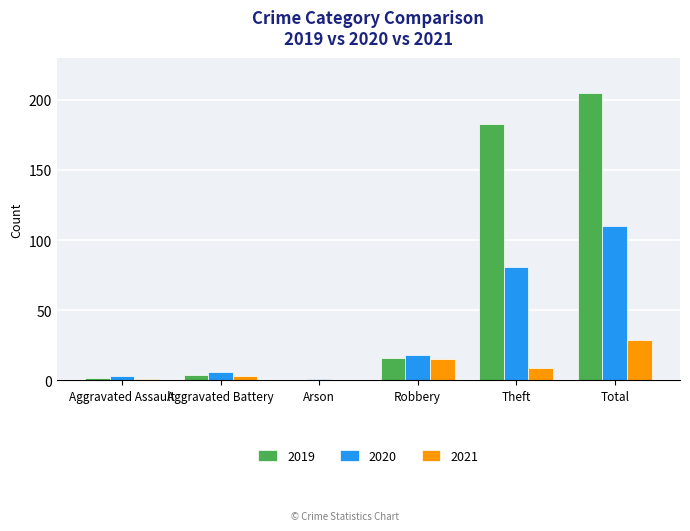

What is the total value across all series at Total?

344